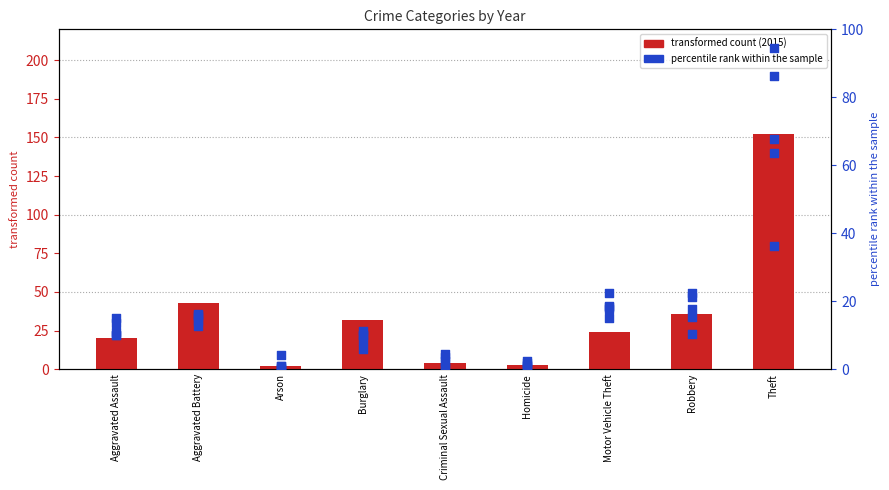

At how many categories does at least one series exceed 98?

1